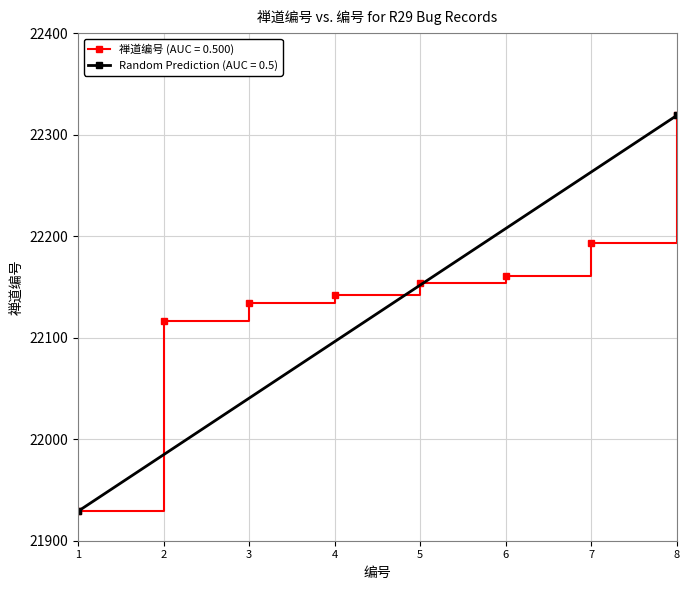

At which category does the chart reach its minimum across all series?

1